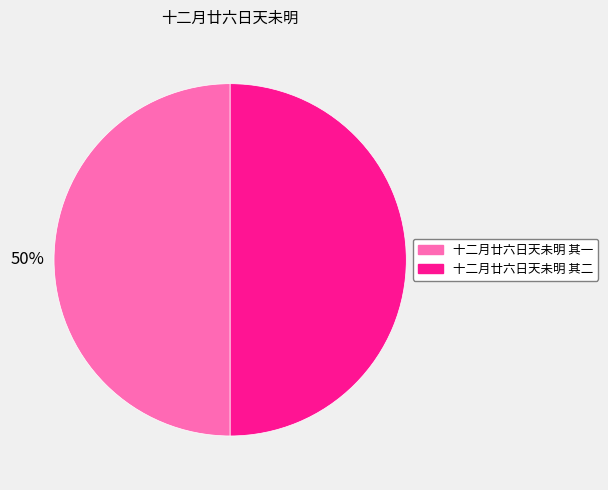

To the nearest percent, what portion does 十二月廿六日天未明 其一 represent?

50%